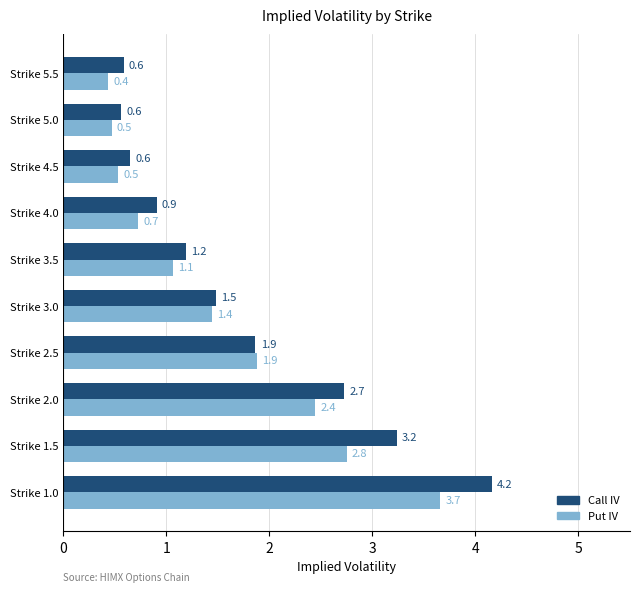

List the series in order of their overall mean, highest first.

Call IV, Put IV